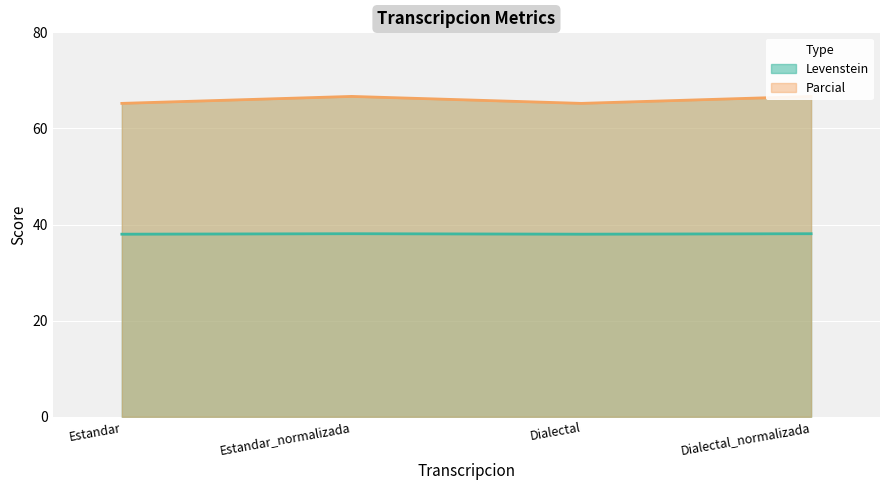

Reading left to right, list all the values displayed in this chart.

Levenstein: 38.0	38.1	38.0	38.1
Parcial: 65.2	66.7	65.2	66.7